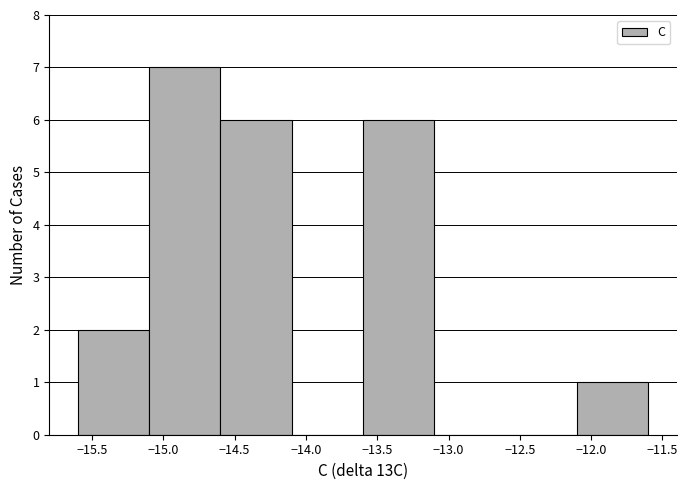

What is the height of the bar covering -15.1 to -14.6 on the x-axis? The values are not printed on the chart, so give them approximately, as read against the axis.

7